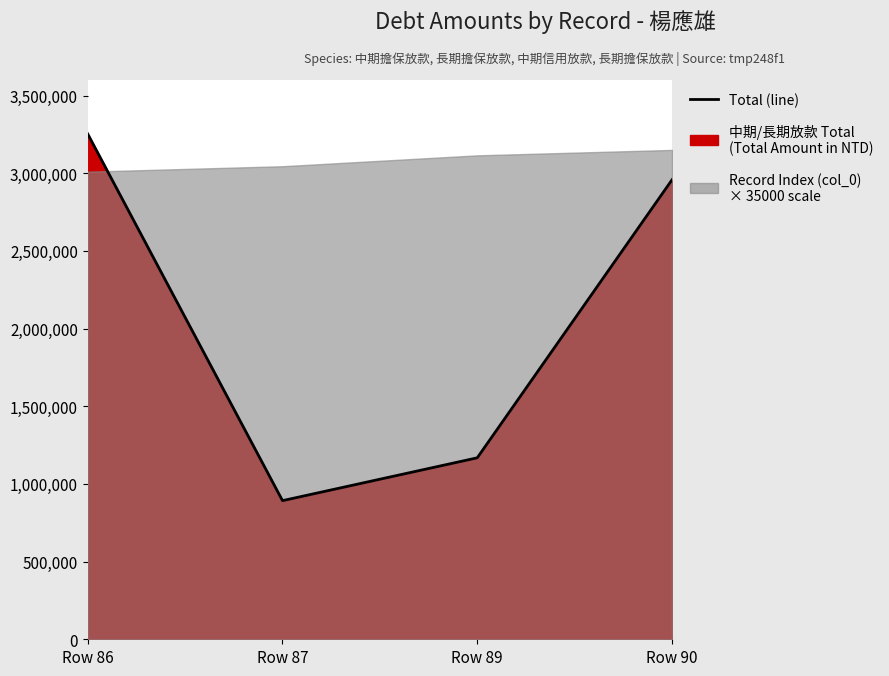

Reading left to right, transcribe all the data shown in this chart.

Row 86=3252782	Row 87=892323	Row 89=1168104	Row 90=2957842